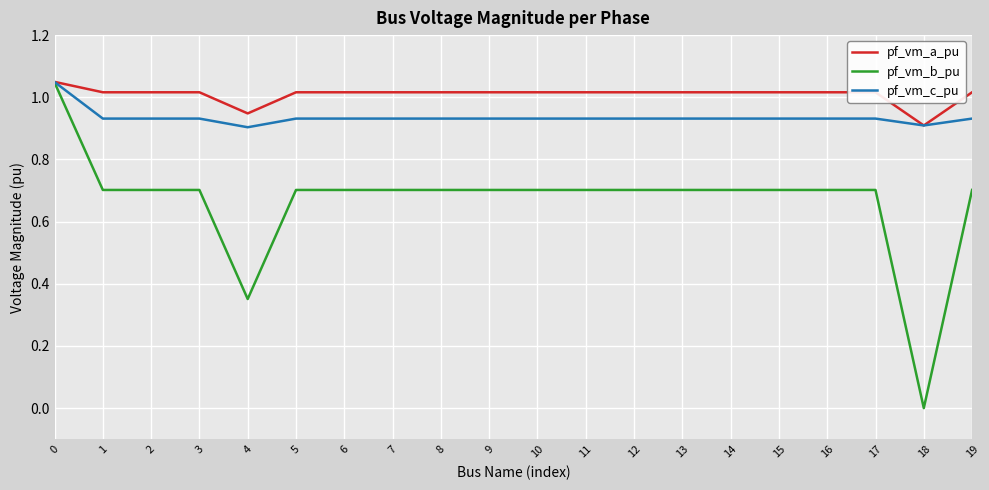

Count the number of categories in the chart.

20